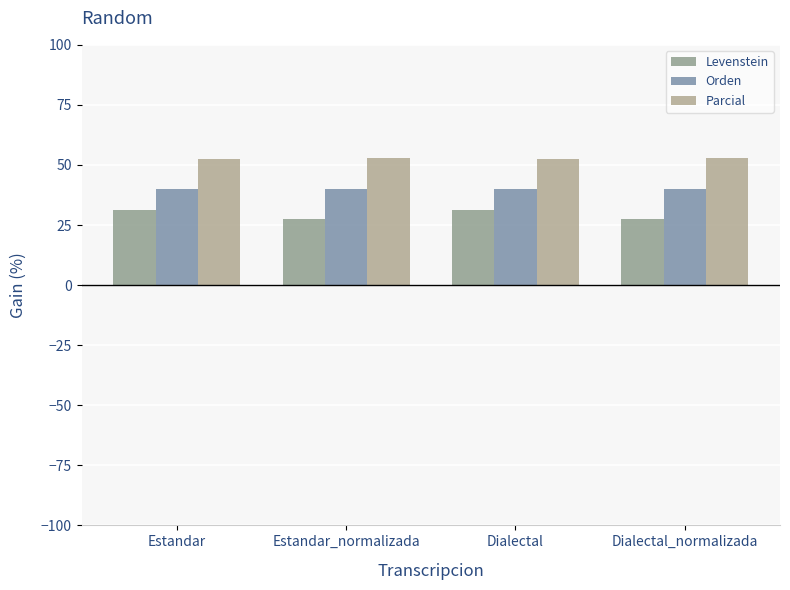

Which label corresponds to the largest value in the chart?

Estandar_normalizada